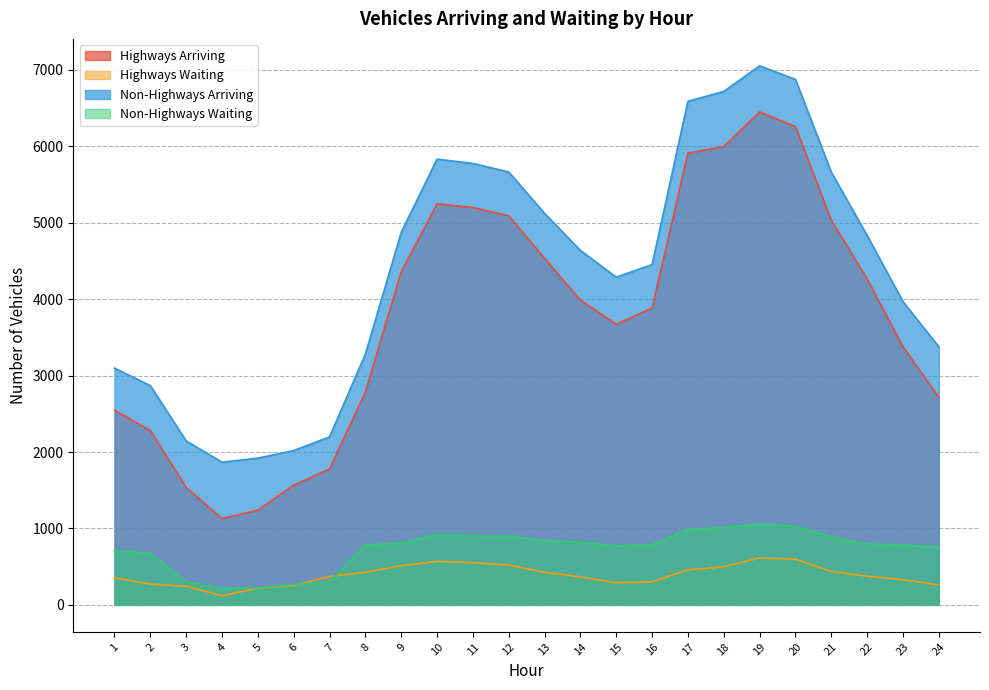

What is the difference between the second highest and minimum values in the Non-Highways Waiting series?

813